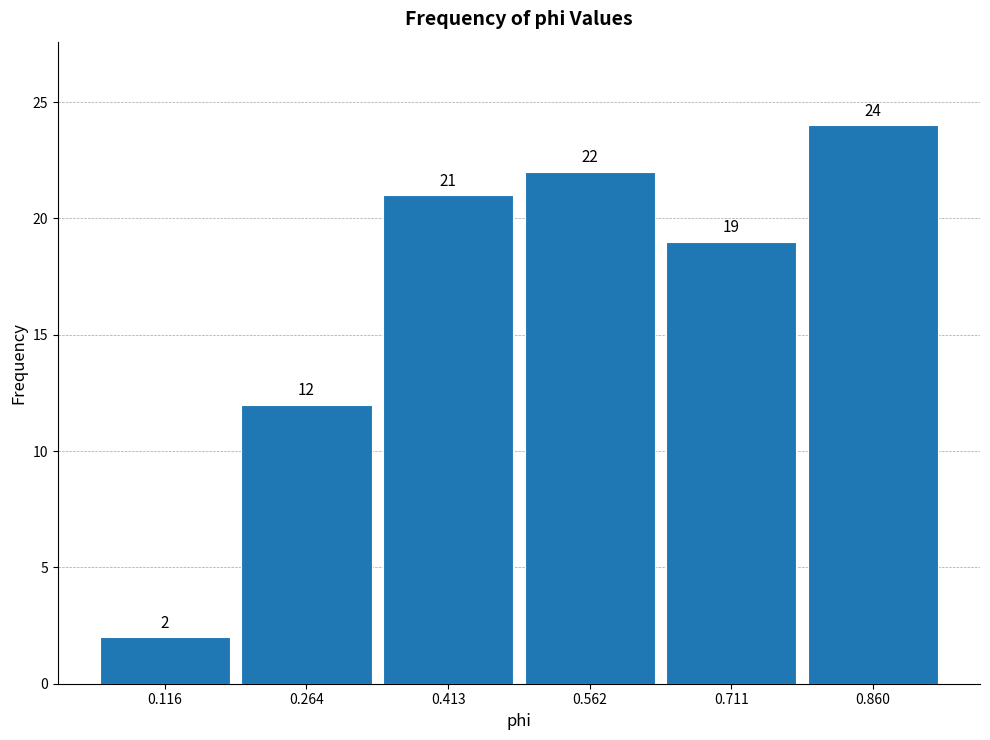

Reading left to right, list every bar in this chart as the range it spans on the x-axis followed by its height. The bar edges are not printed on the chart, so give them approximately, as read against the axis.

0.04 to 0.20: 2
0.20 to 0.34: 12
0.34 to 0.48: 21
0.48 to 0.64: 22
0.64 to 0.78: 19
0.78 to 0.94: 24